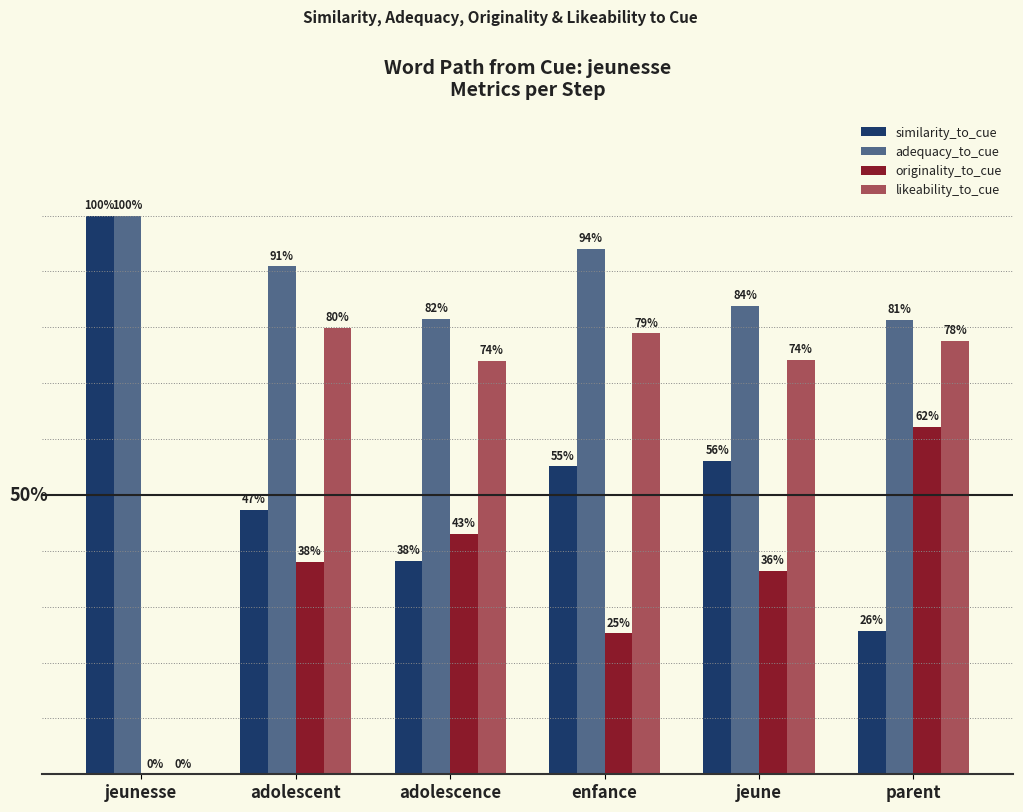

What is the maximum value shown in the chart?

1.0